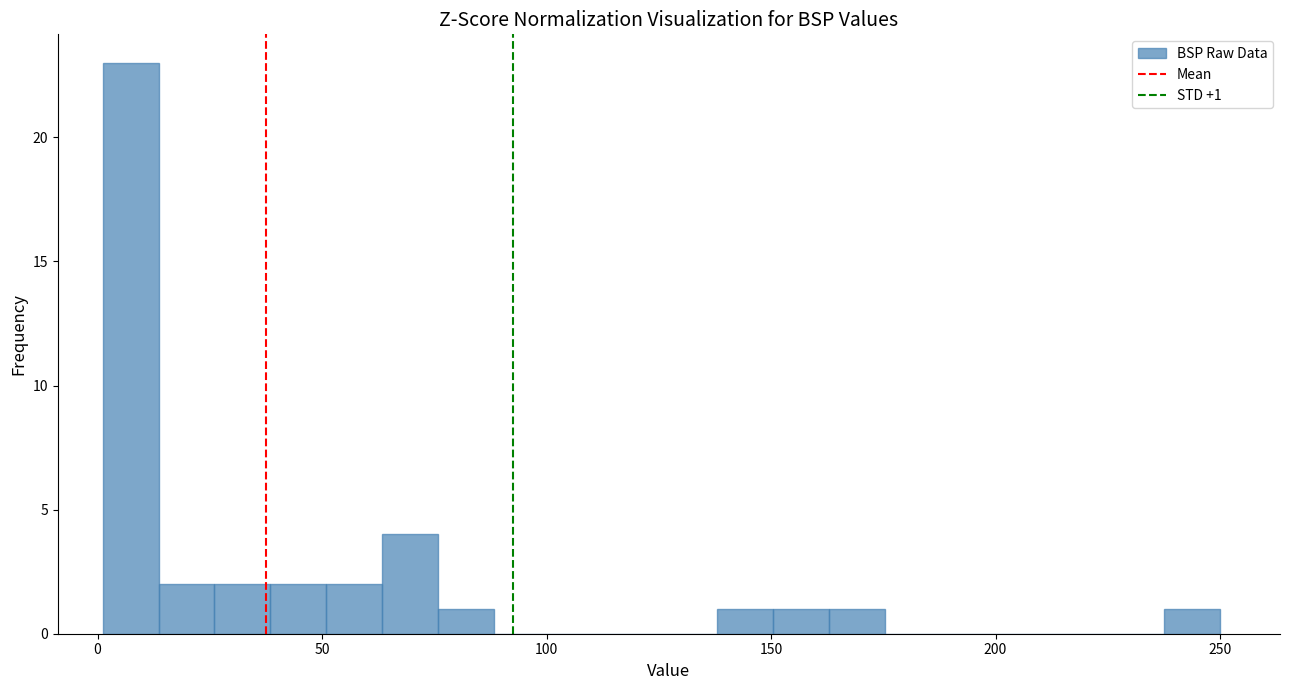

Read against the x-axis, roughly where is the centre of the tallest bar?

5